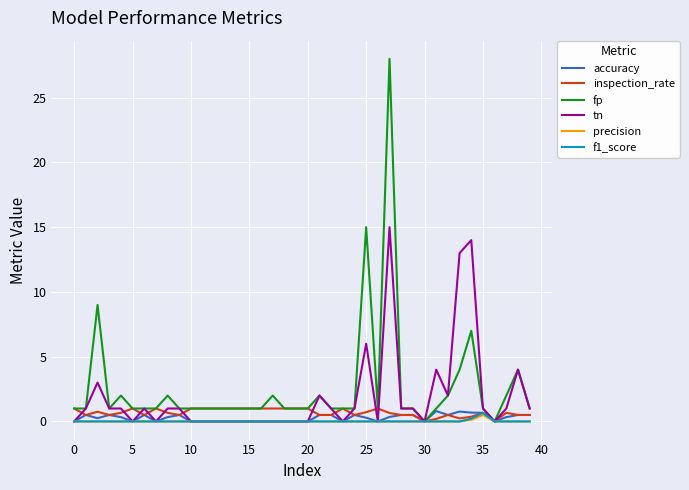

Which series has the largest range (max minus min)?

fp